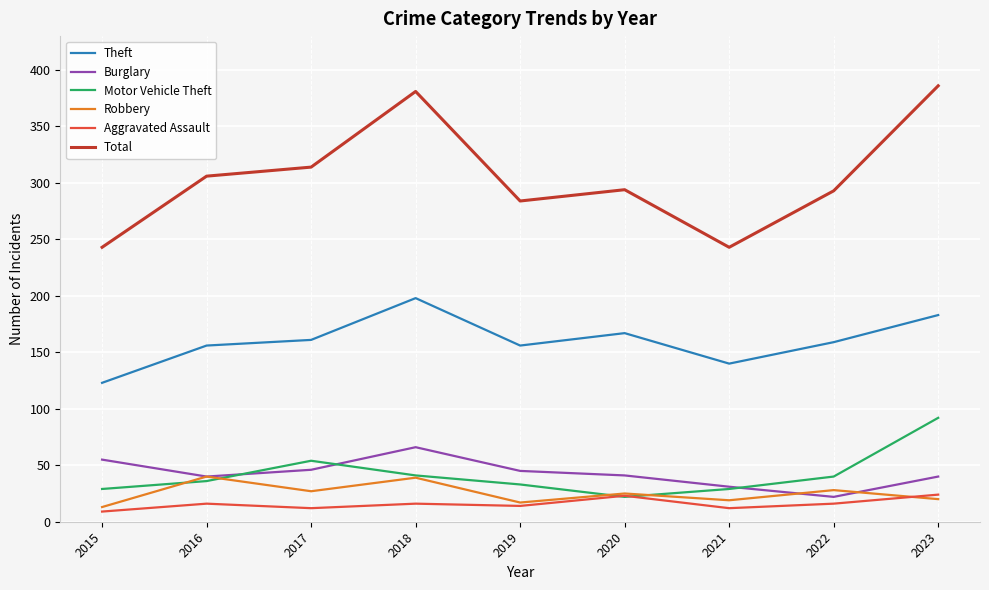

What are all the series names shown in the legend?

Theft, Burglary, Motor Vehicle Theft, Robbery, Aggravated Assault, Total